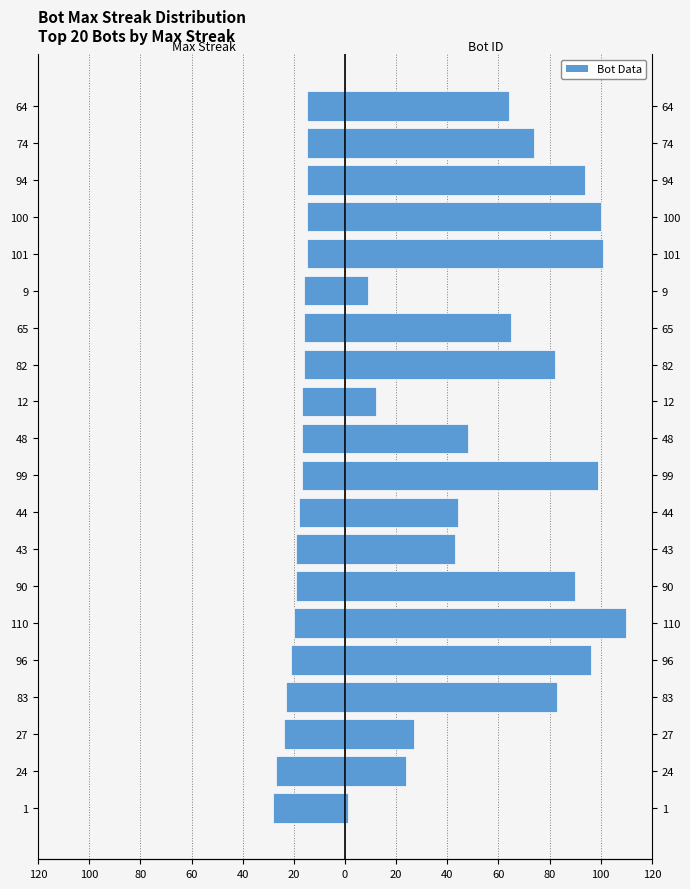

How many bars are there in each group?

2